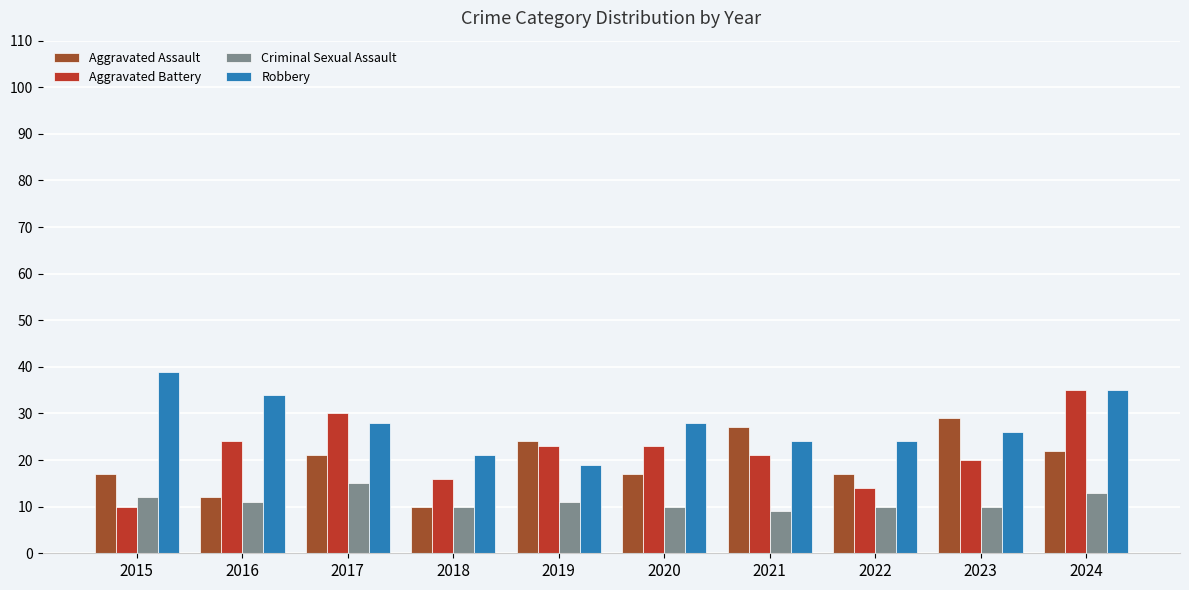

Does the chart contain any negative values?

No